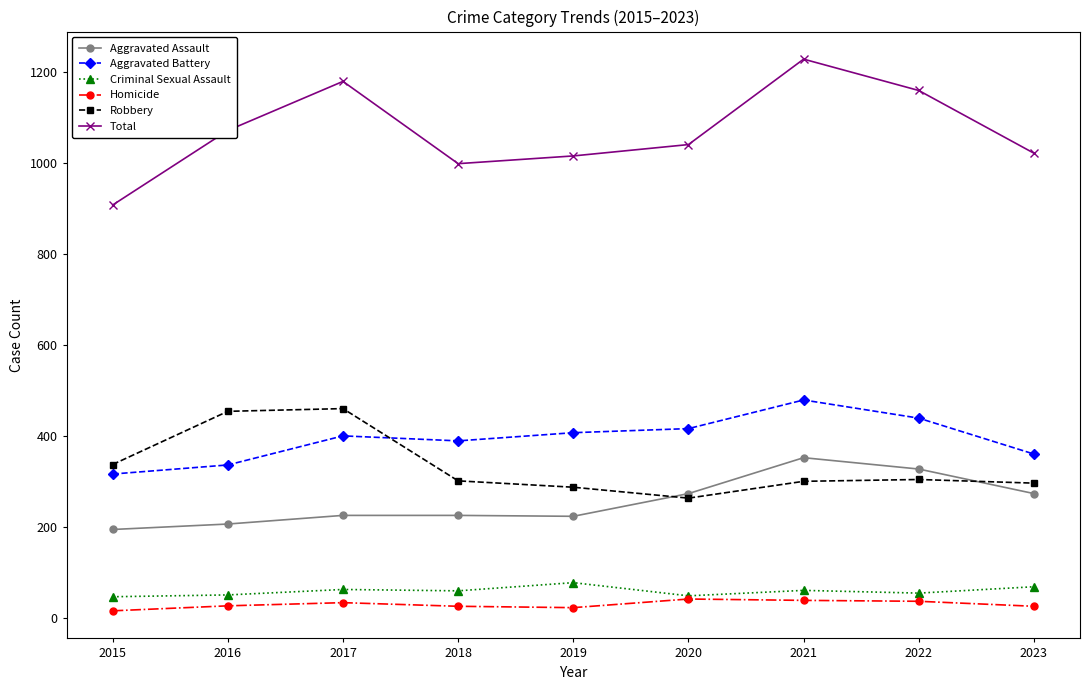

What is the value of the Criminal Sexual Assault point at the 3rd from the left?

62